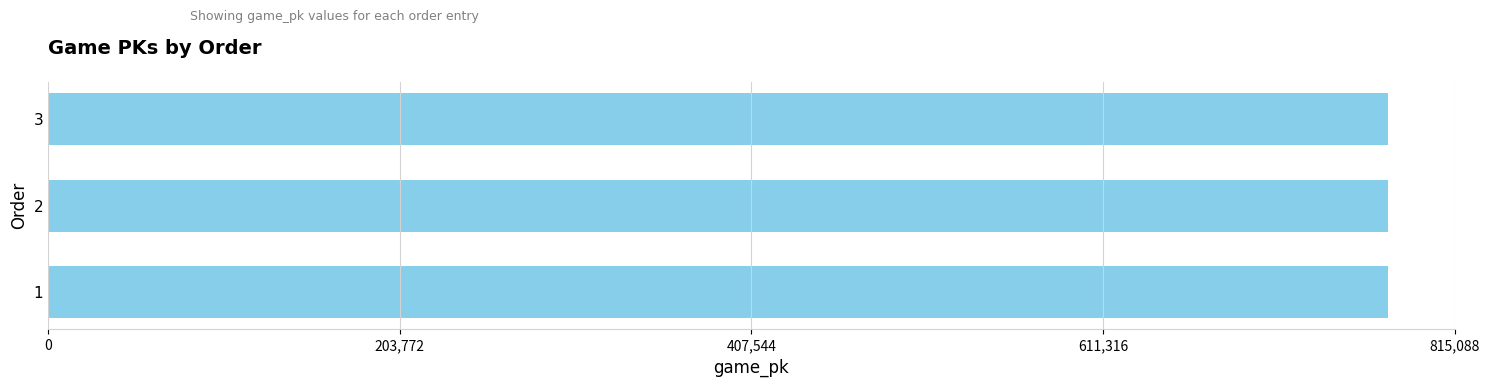

Is it true that the value at 3 is 1342385?

False